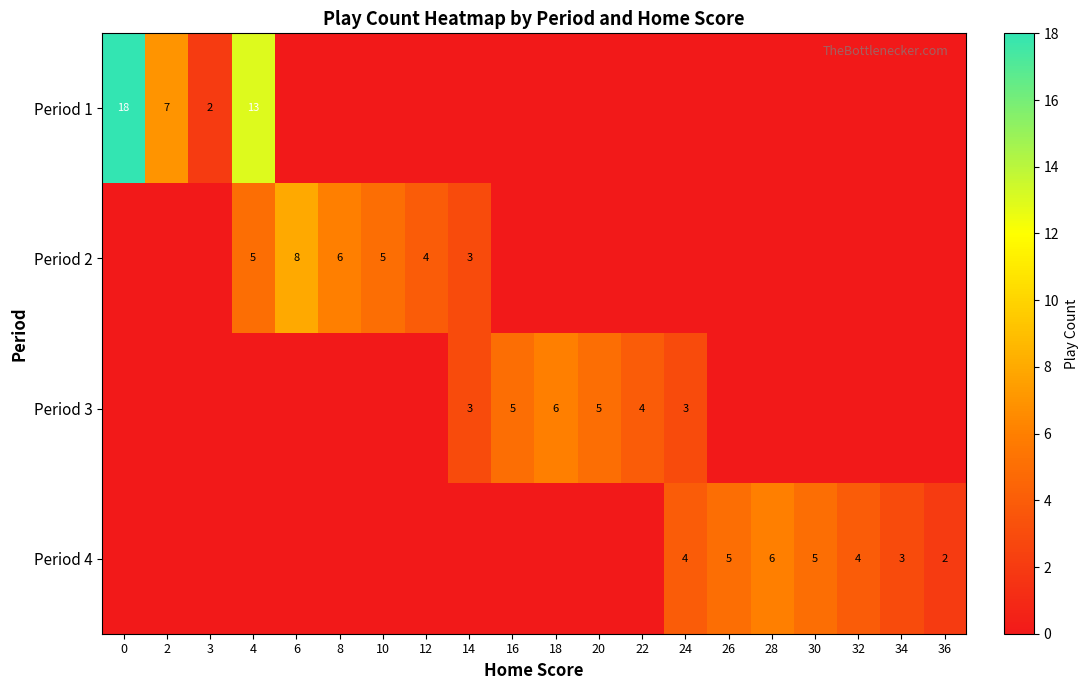

Is the value of Period 2 at 10 greater than the value of Period 4 at 32?

Yes